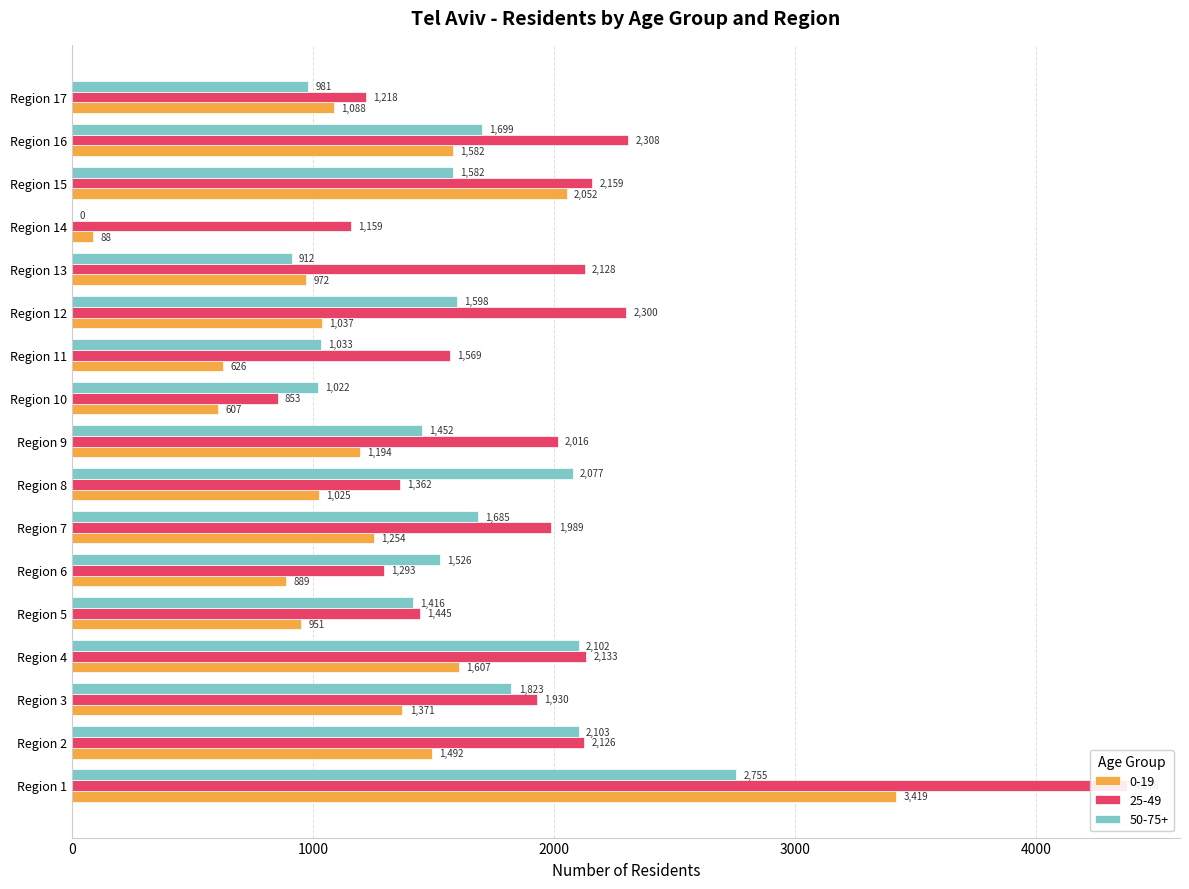

Which label corresponds to the largest value in the chart?

Region 1